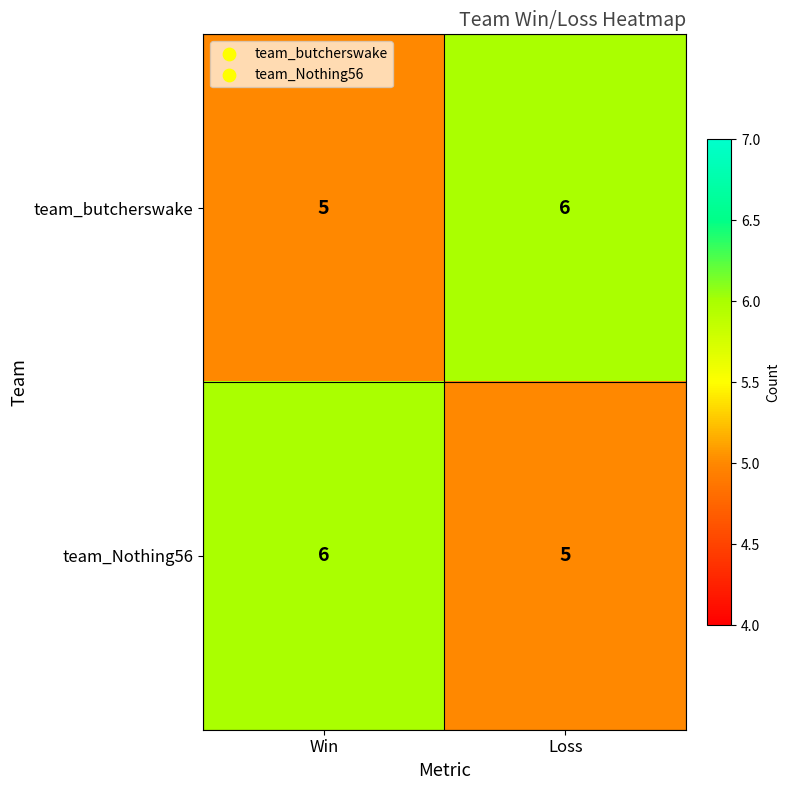

What is the spread (max minus min) of values at Loss?

1